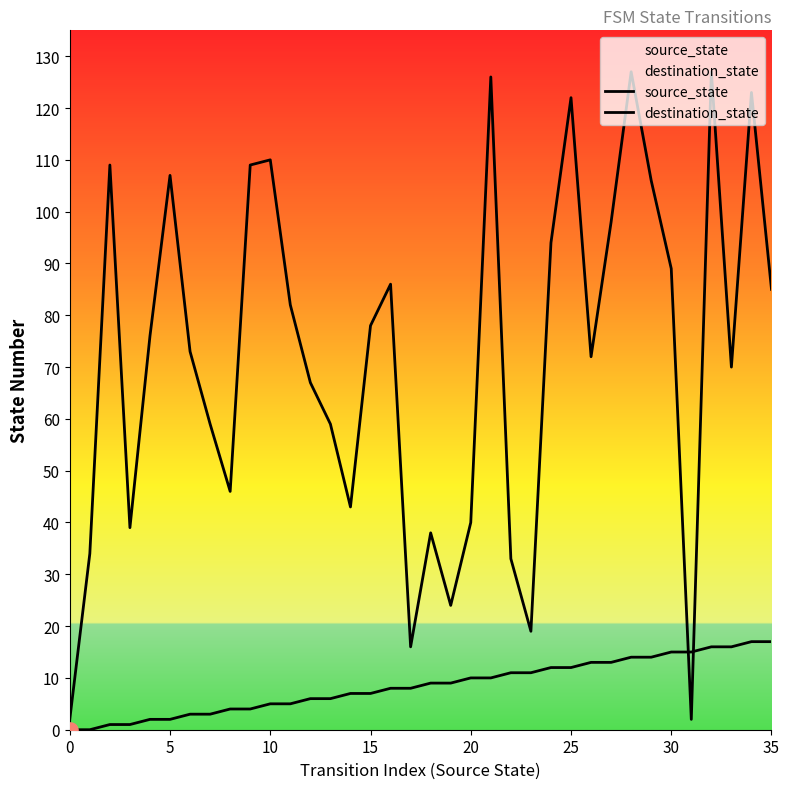

What are all the series names shown in the legend?

source_state, destination_state